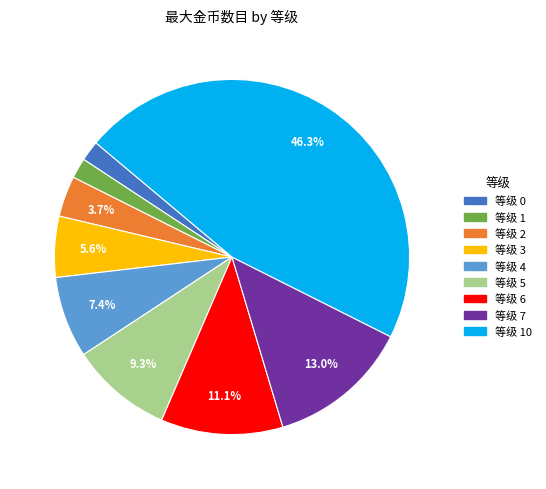

To the nearest percent, what is the difference between the largest and smallest slice percentages?

44%